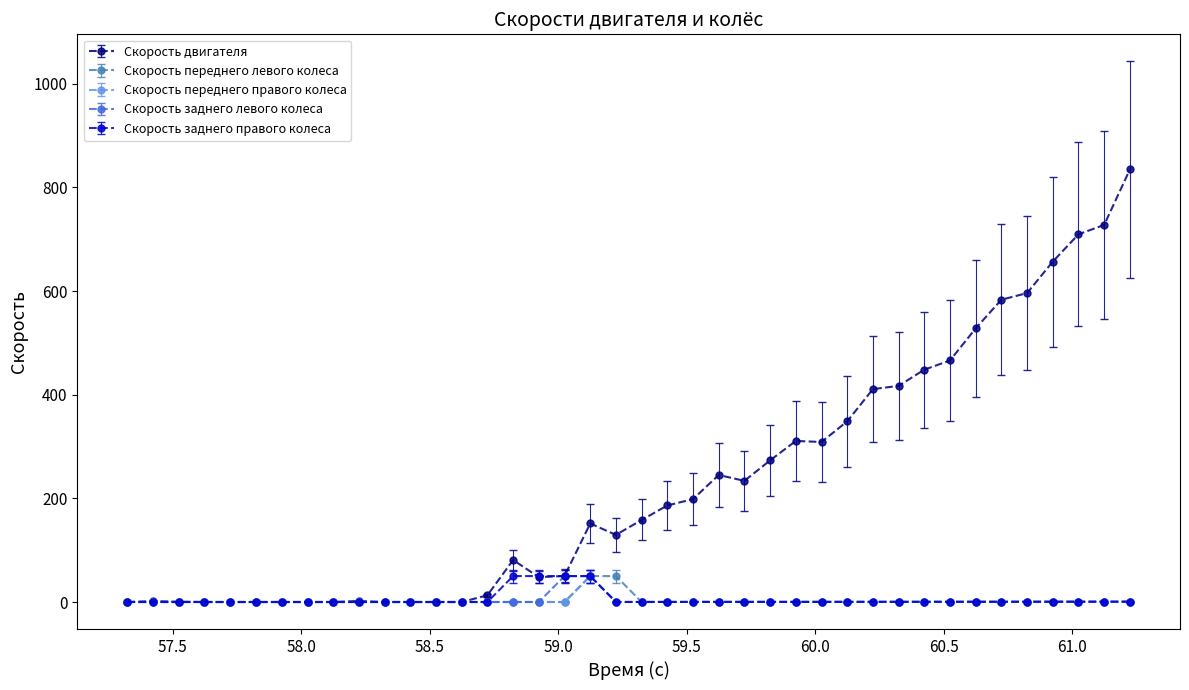

What are all the series names shown in the legend?

Скорость двигателя, Скорость переднего левого колеса, Скорость переднего правого колеса, Скорость заднего левого колеса, Скорость заднего правого колеса